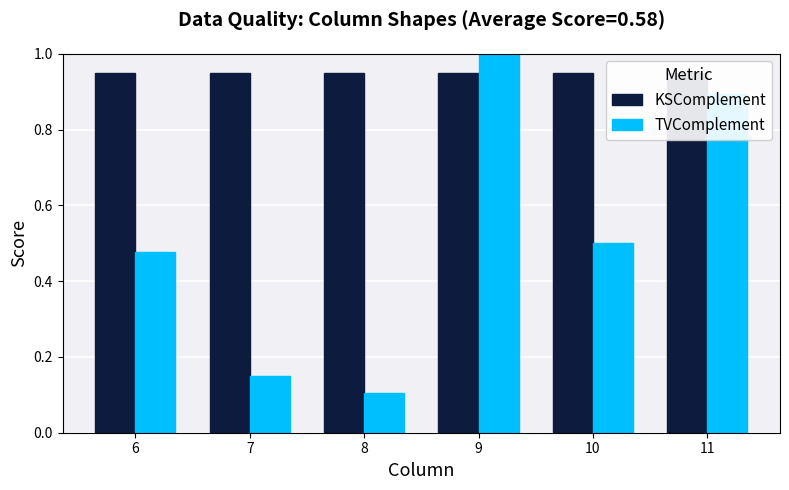

Reading left to right, list all the values displayed in this chart.

KSComplement: 0.9	0.9	0.9	0.9	0.9	0.9
TVComplement: 0.5	0.2	0.1	1.0	0.5	0.9